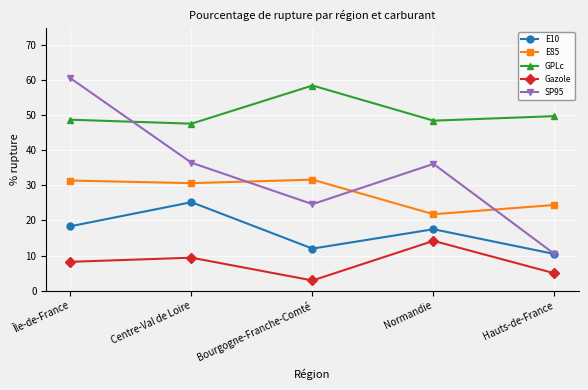

At Centre-Val de Loire, list the series in order from largest to smallest.

GPLc, SP95, E85, E10, Gazole